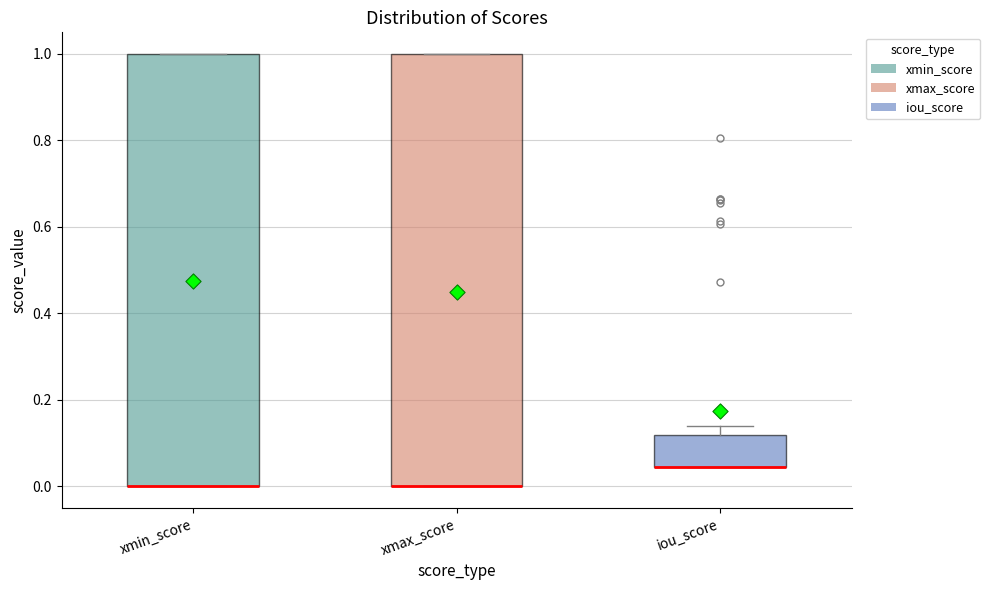

Reading left to right, transcribe this box plot: for each box, give where its median line is, the range the box spans, and where its two whiskers end, as read against the y-axis. The values are not printed on the chart, so give them approximately, as read against the axis.

xmin_score: median 0.00 (drawn on the box's lower edge), box 0.00 to 1.00, whiskers 0.00 to 1.00
xmax_score: median 0.00 (drawn on the box's lower edge), box 0.00 to 1.00, whiskers 0.00 to 1.00
iou_score: median 0.04 (drawn on the box's lower edge), box 0.04 to 0.12, whiskers 0.04 to 0.14